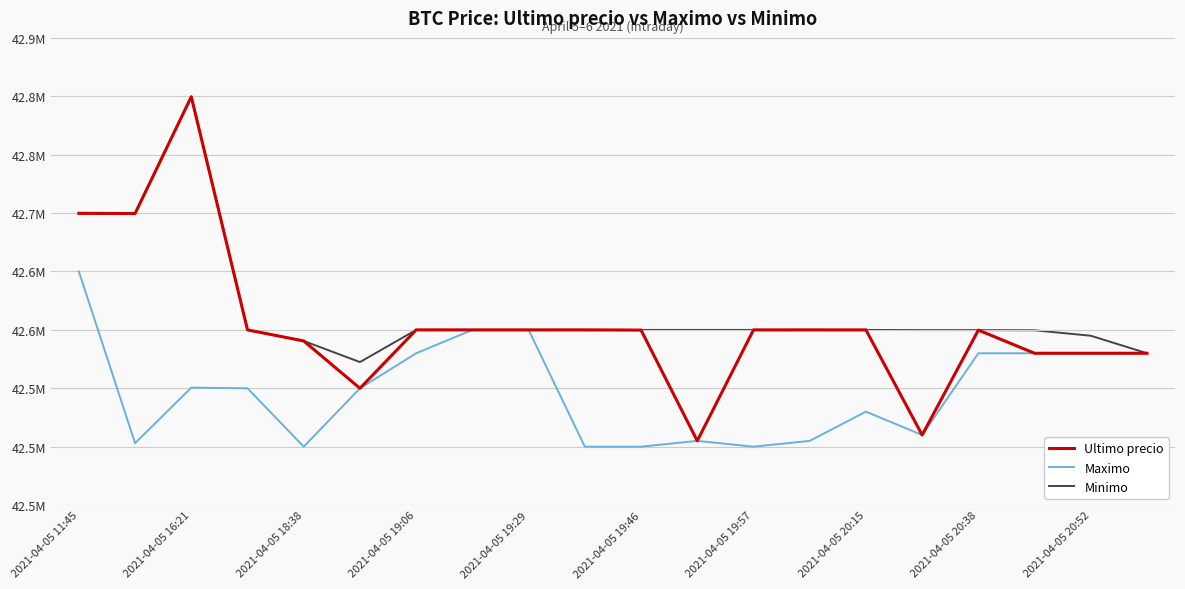

In Minimo, how many points are higher than both neighbors (excluding endpoints)?

2